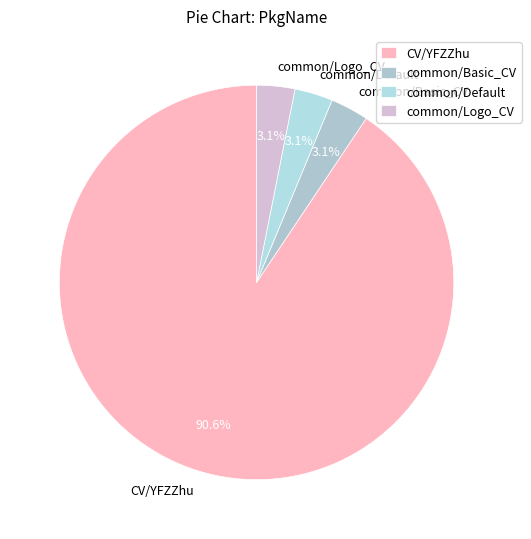

How many segments does this pie chart have?

4